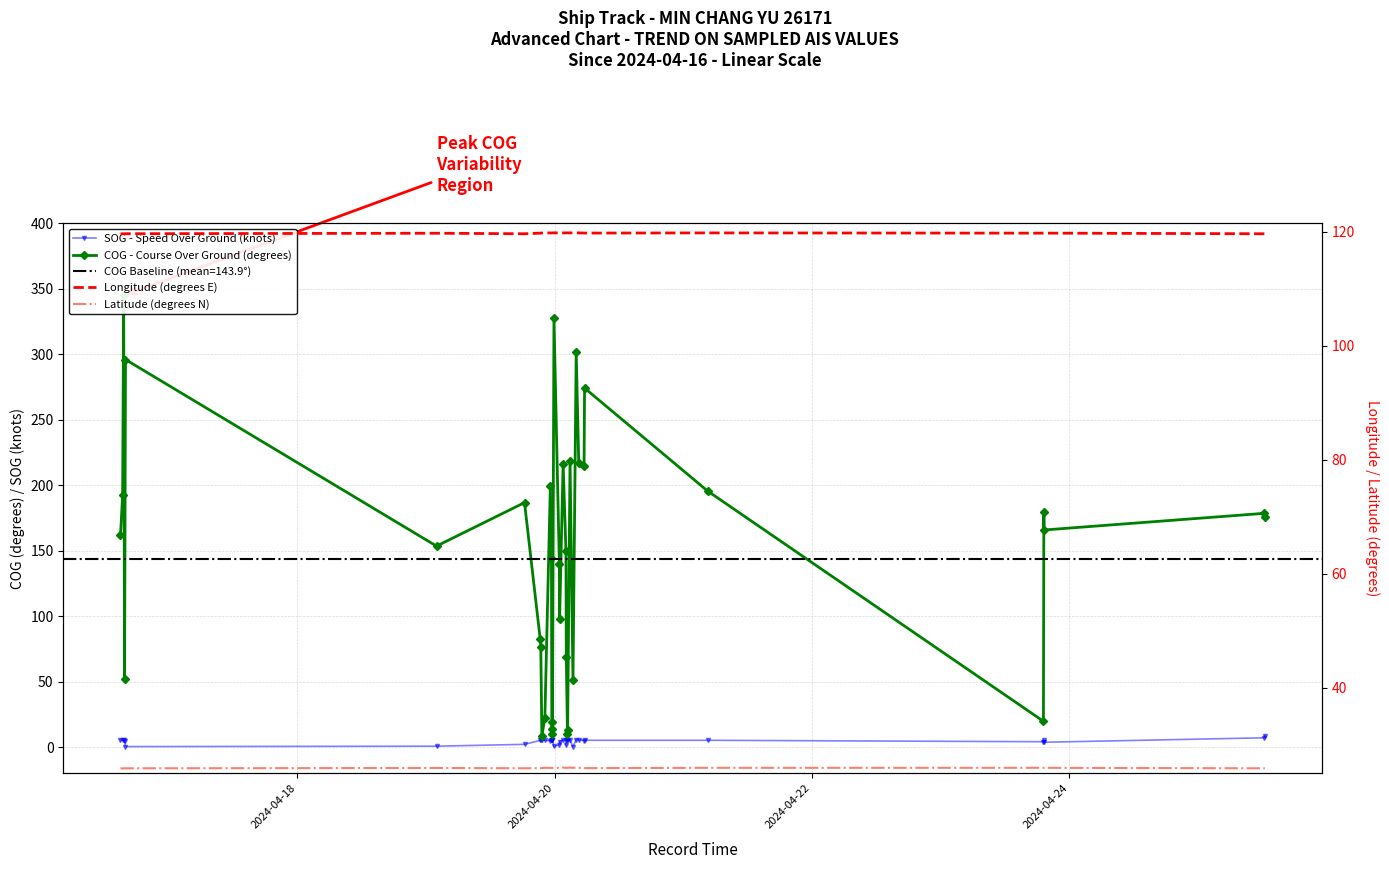

What is the difference between the maximum and minimum values in the COG - Course Over Ground (degrees) series?

335.9